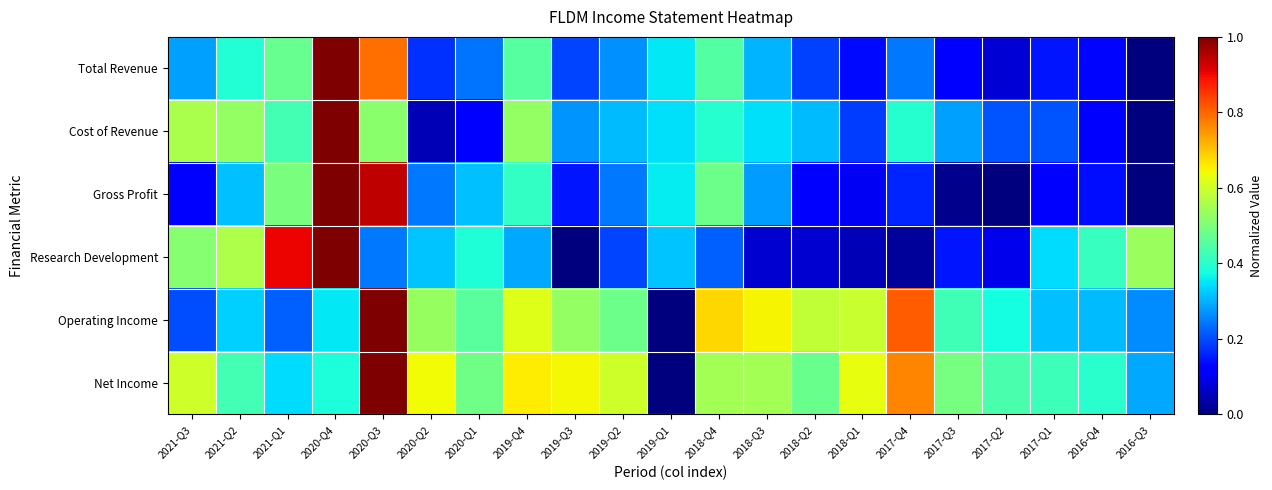

Between 2019-Q3 and 2019-Q2, which series saw the biggest shift?

Research Development